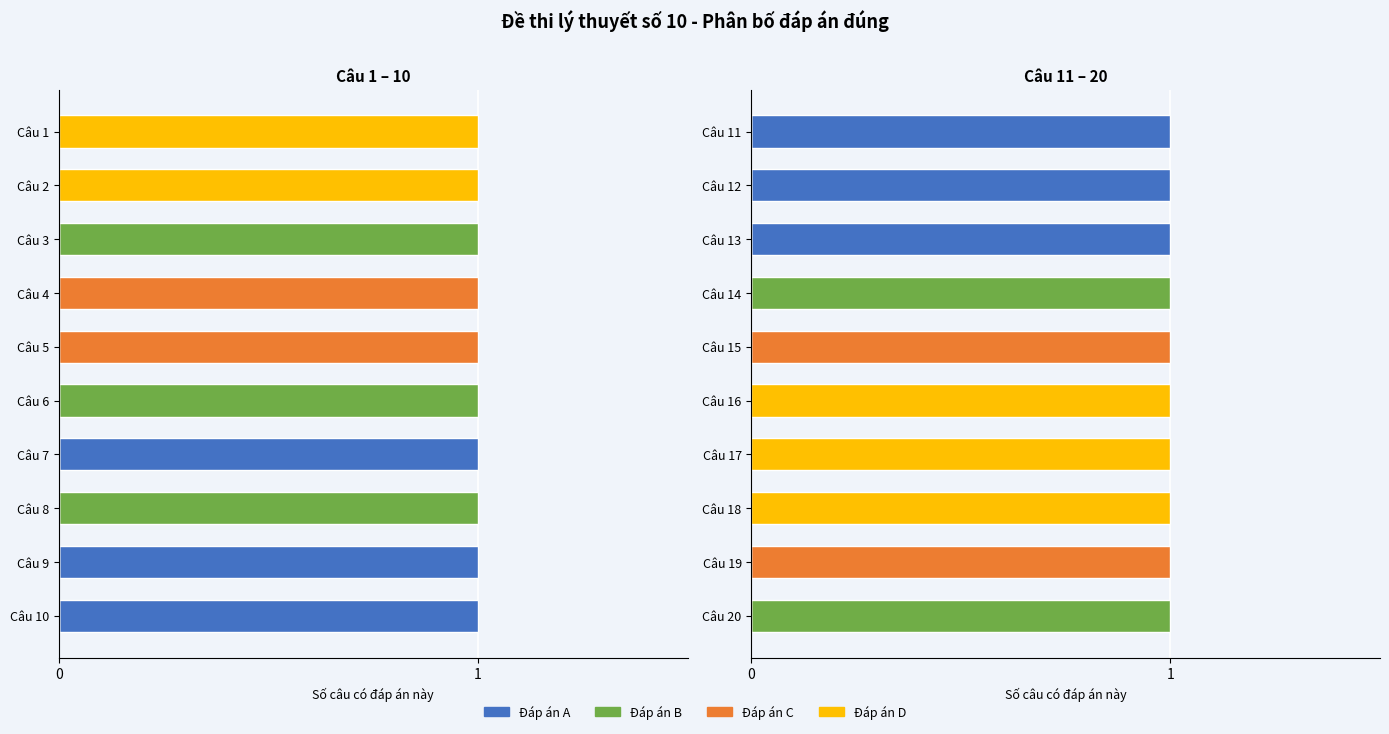

Which series has the largest range (max minus min)?

Đáp án A